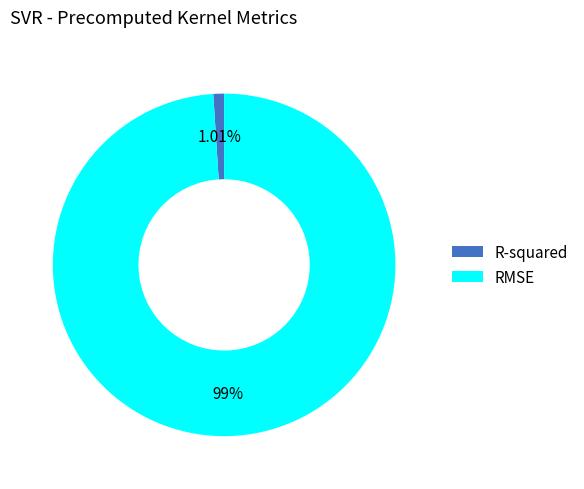

Do R-squared and RMSE together represent more than half of the pie?

Yes